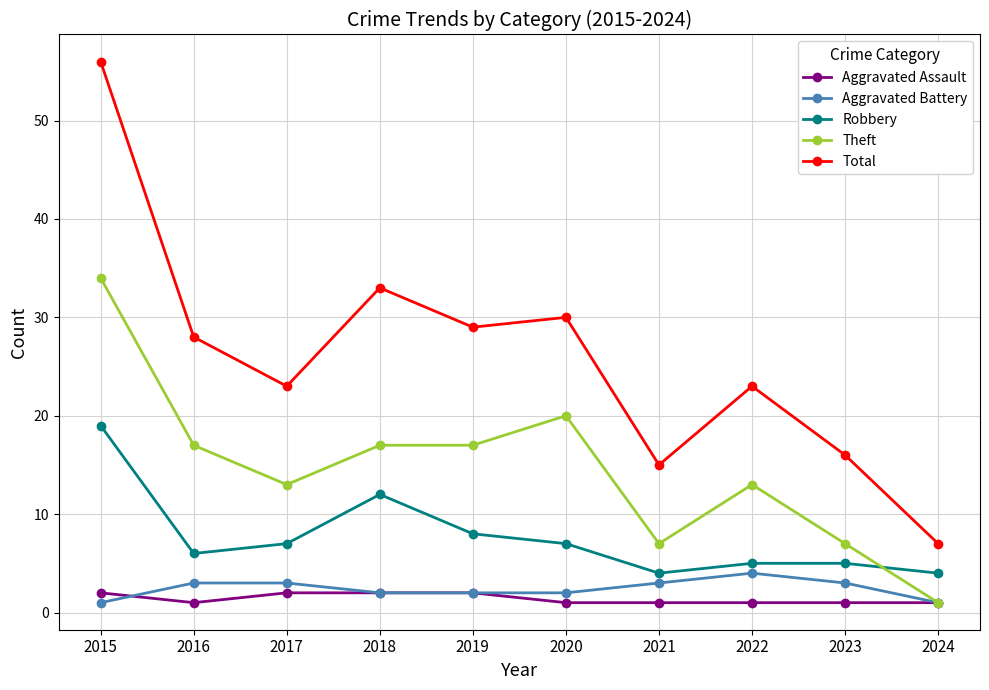

At 2023, list the series in order from largest to smallest.

Total, Theft, Robbery, Aggravated Battery, Aggravated Assault